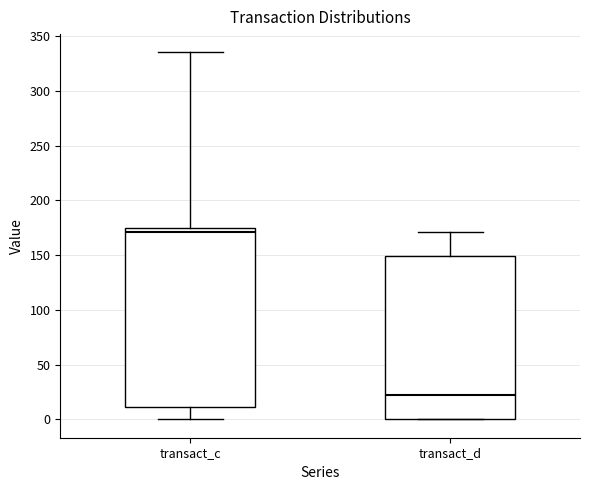

Reading left to right, transcribe this box plot: for each box, give where its median line is, the range the box spans, and where its two whiskers end, as read against the y-axis. The values are not printed on the chart, so give them approximately, as read against the axis.

transact_c: median 170, box 10 to 175, whiskers 0 to 335
transact_d: median 20, box 0 to 150, whiskers 0 to 170